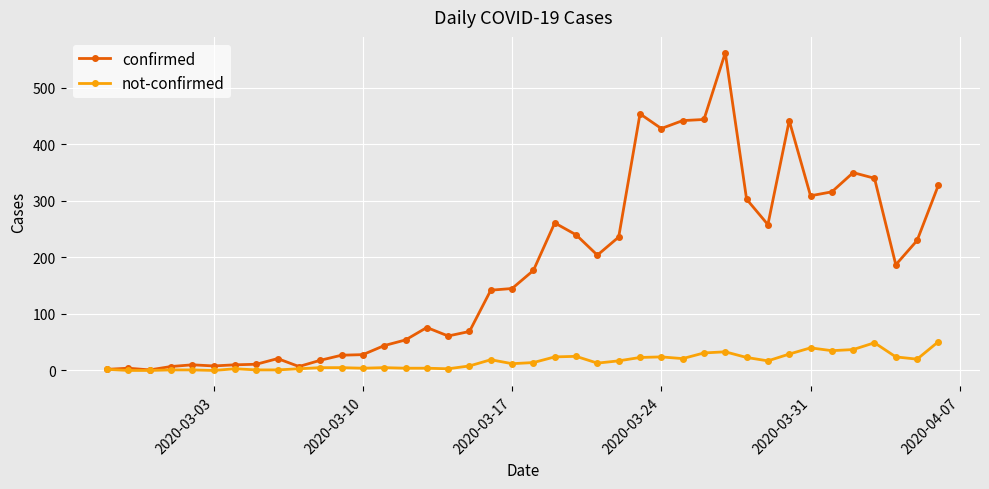

How many data points in confirmed are less than 177?

20